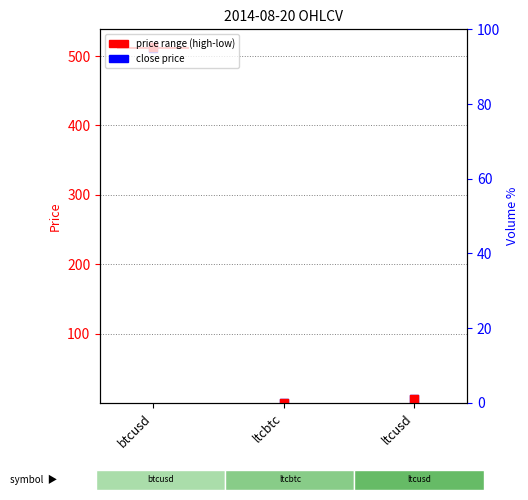

Which series has the largest Y range (max minus min)?

open price